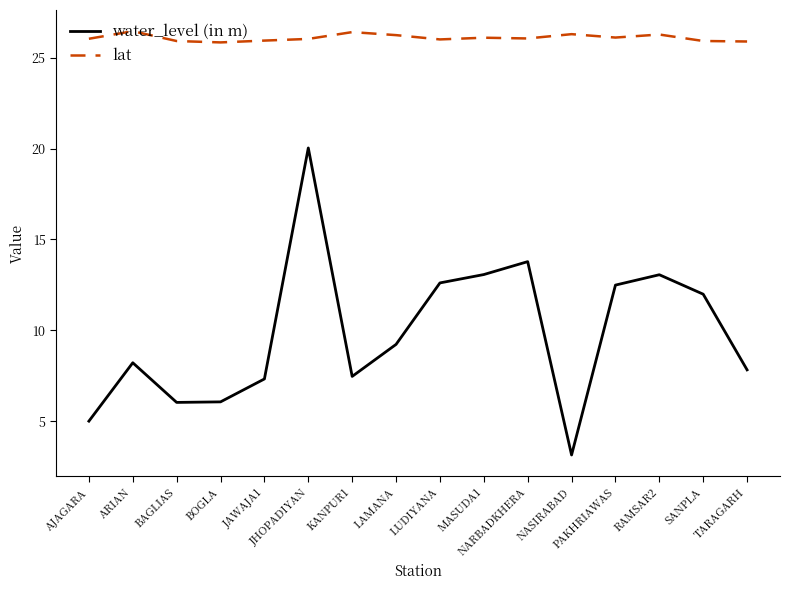

Which series has the widest spread of values?

water_level (in m)